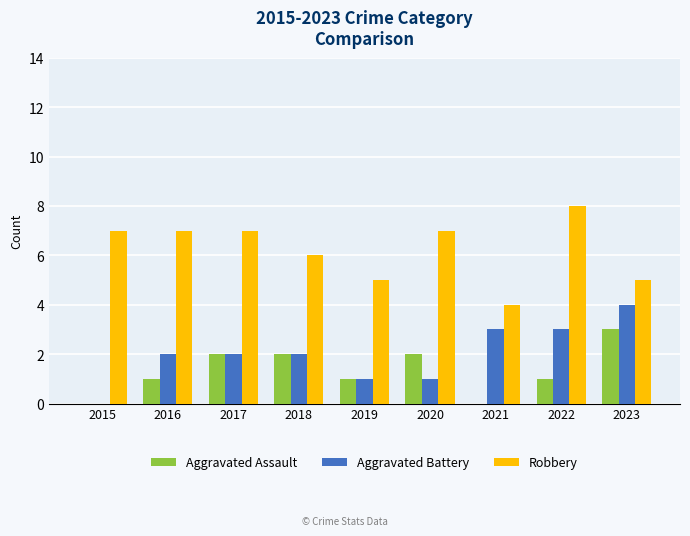

Which series has the largest total across all categories?

Robbery